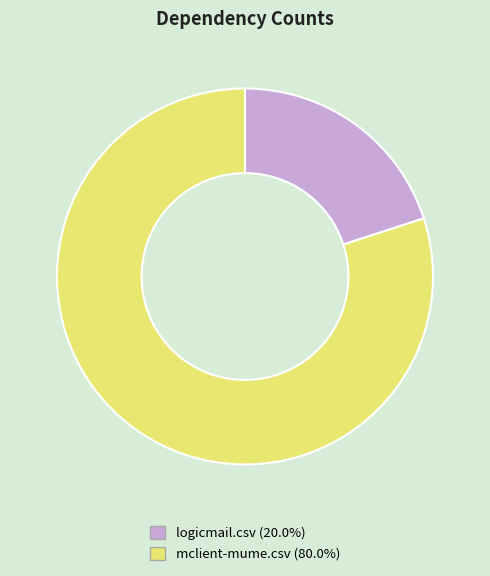

Is the sum of logicmail.csv and mclient-mume.csv greater than half?

Yes